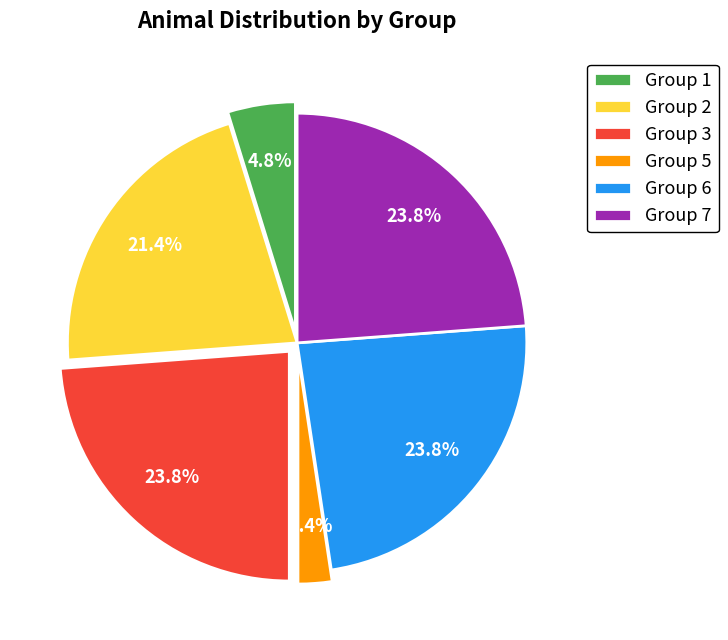

To the nearest percent, what is the average slice percentage?

17%